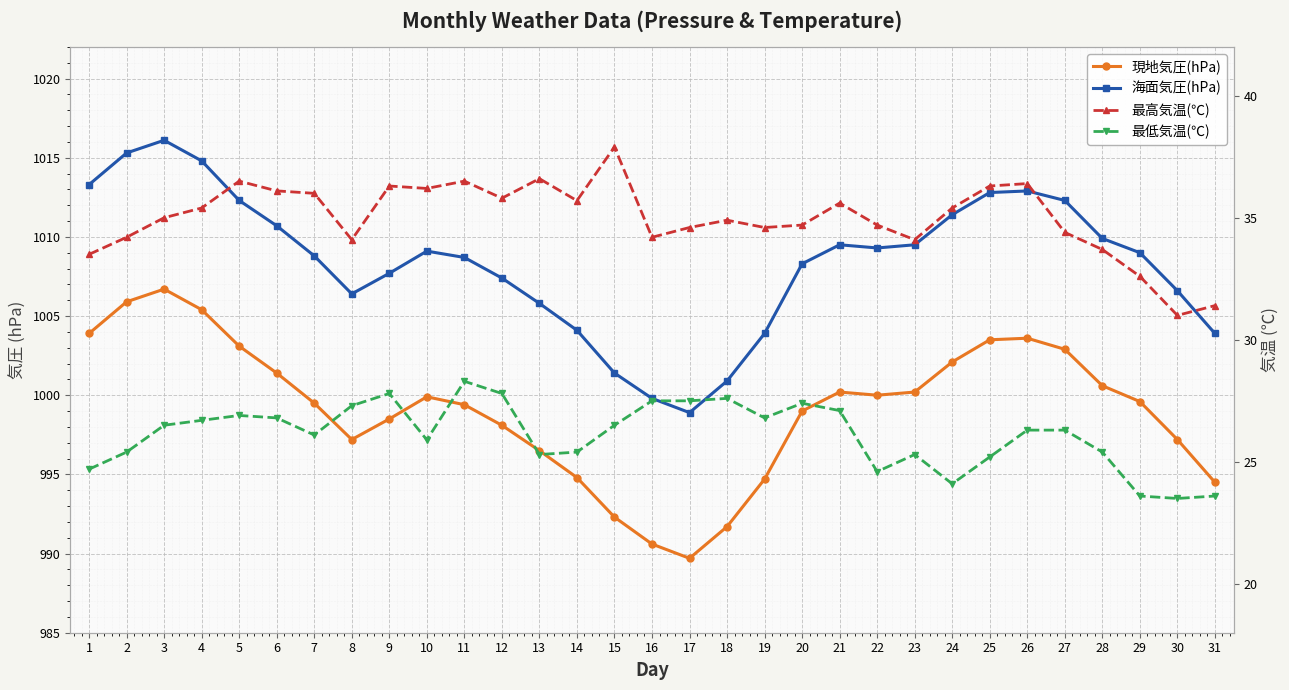

At 26, list the series in order from largest to smallest.

海面気圧(hPa), 現地気圧(hPa), 最高気温(℃), 最低気温(℃)